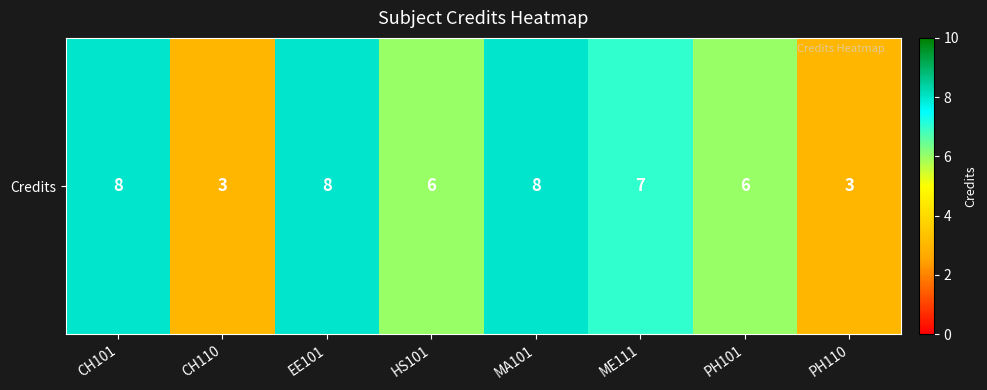

Rank the categories by value from lowest to highest.

CH110, PH110, HS101, PH101, ME111, CH101, EE101, MA101